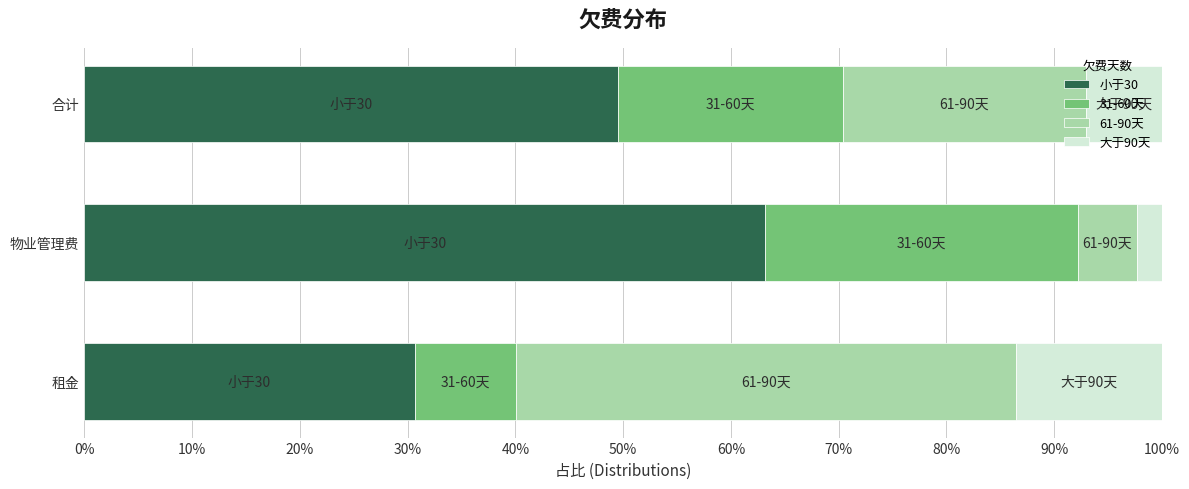

Which category has the highest value in the 小于30 series?

物业管理费